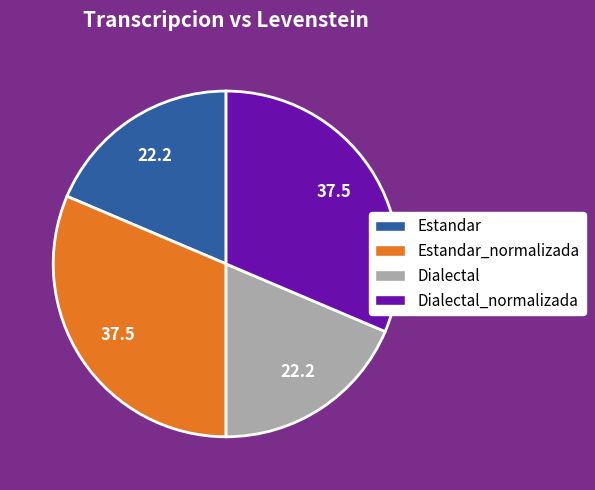

Is there any slice that represents more than half of the pie?

No